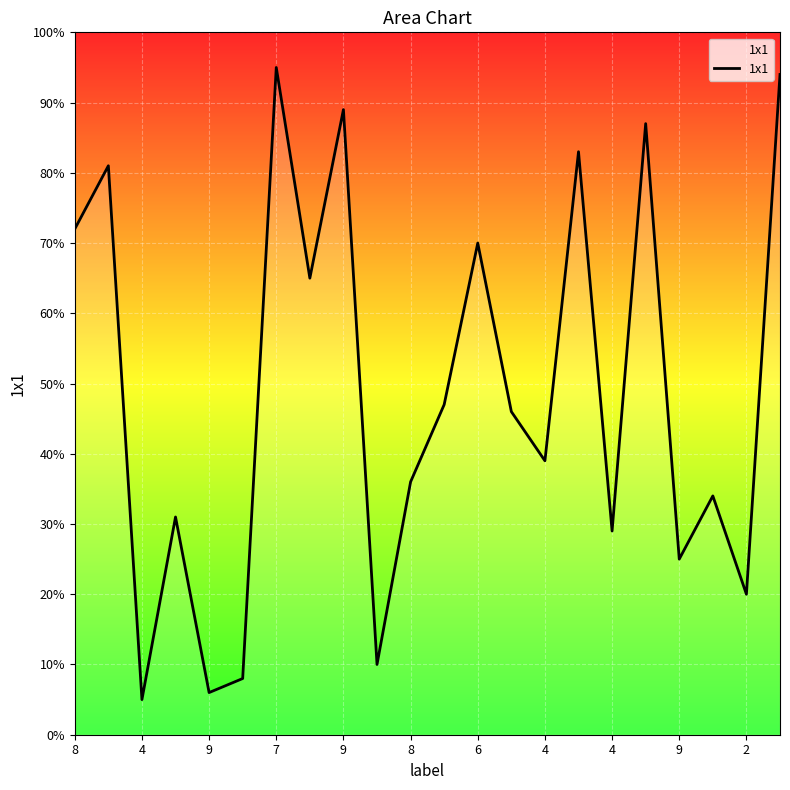

What is the minimum value shown in the chart?

5